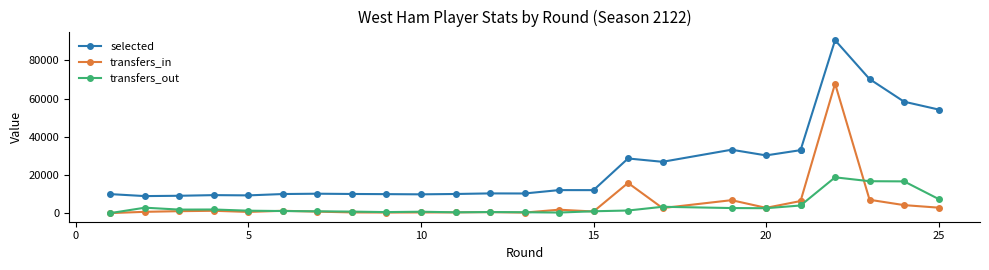

How many lines are shown in the chart?

3